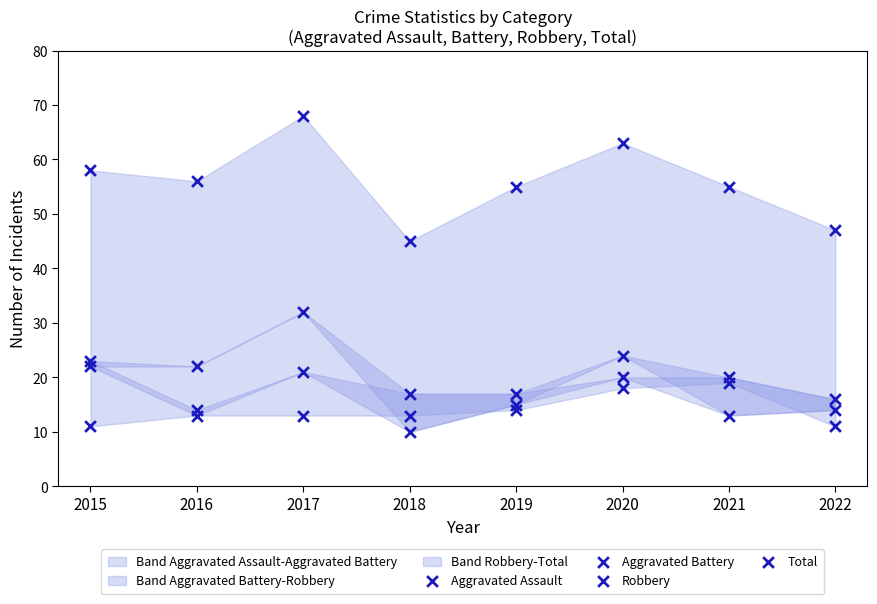

Which series reaches the maximum Y coordinate?

Total